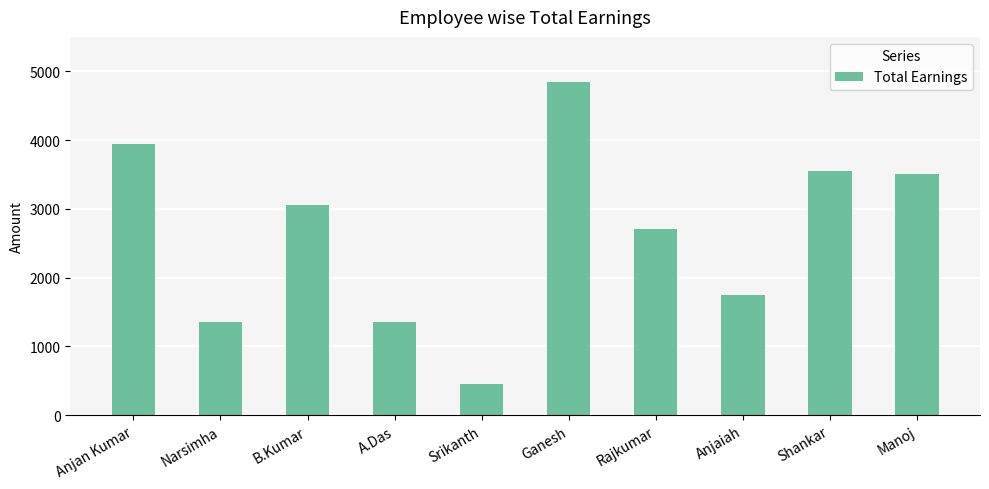

Reading left to right, what are all the values shown in this chart?

3950	1350	3050	1350	450	4850	2700	1750	3550	3500